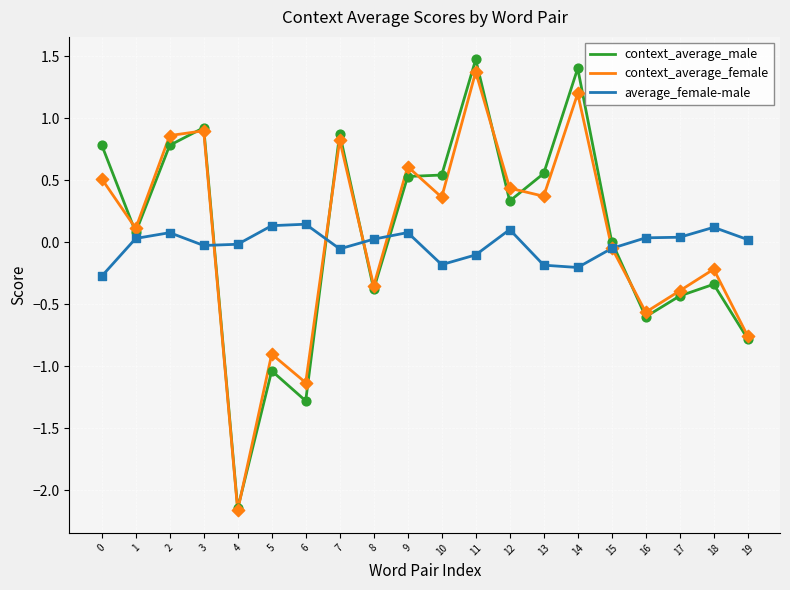

Is the value of context_average_male at 4 greater than the value of context_average_female at 12?

No